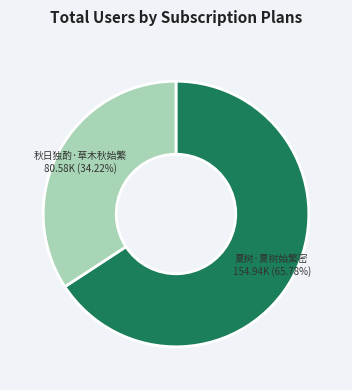

Count the number of slices in the pie.

2